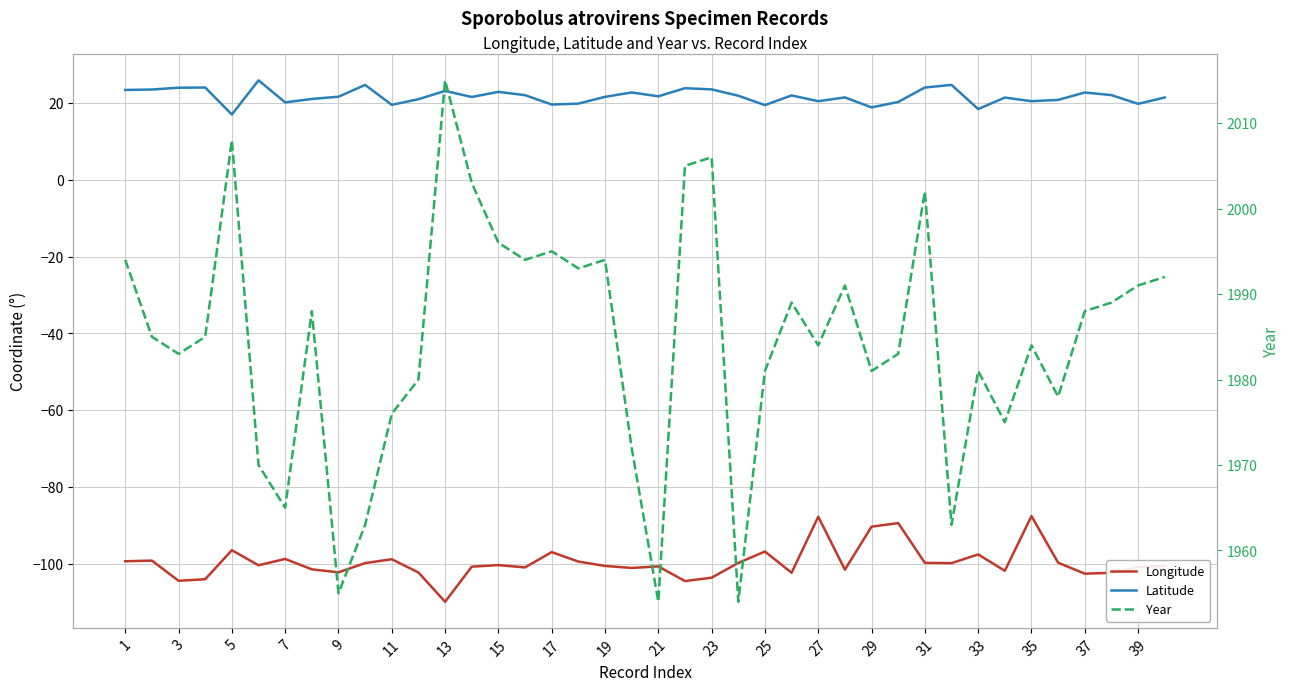

What is the difference between the maximum and minimum values in the Year series?

61.0